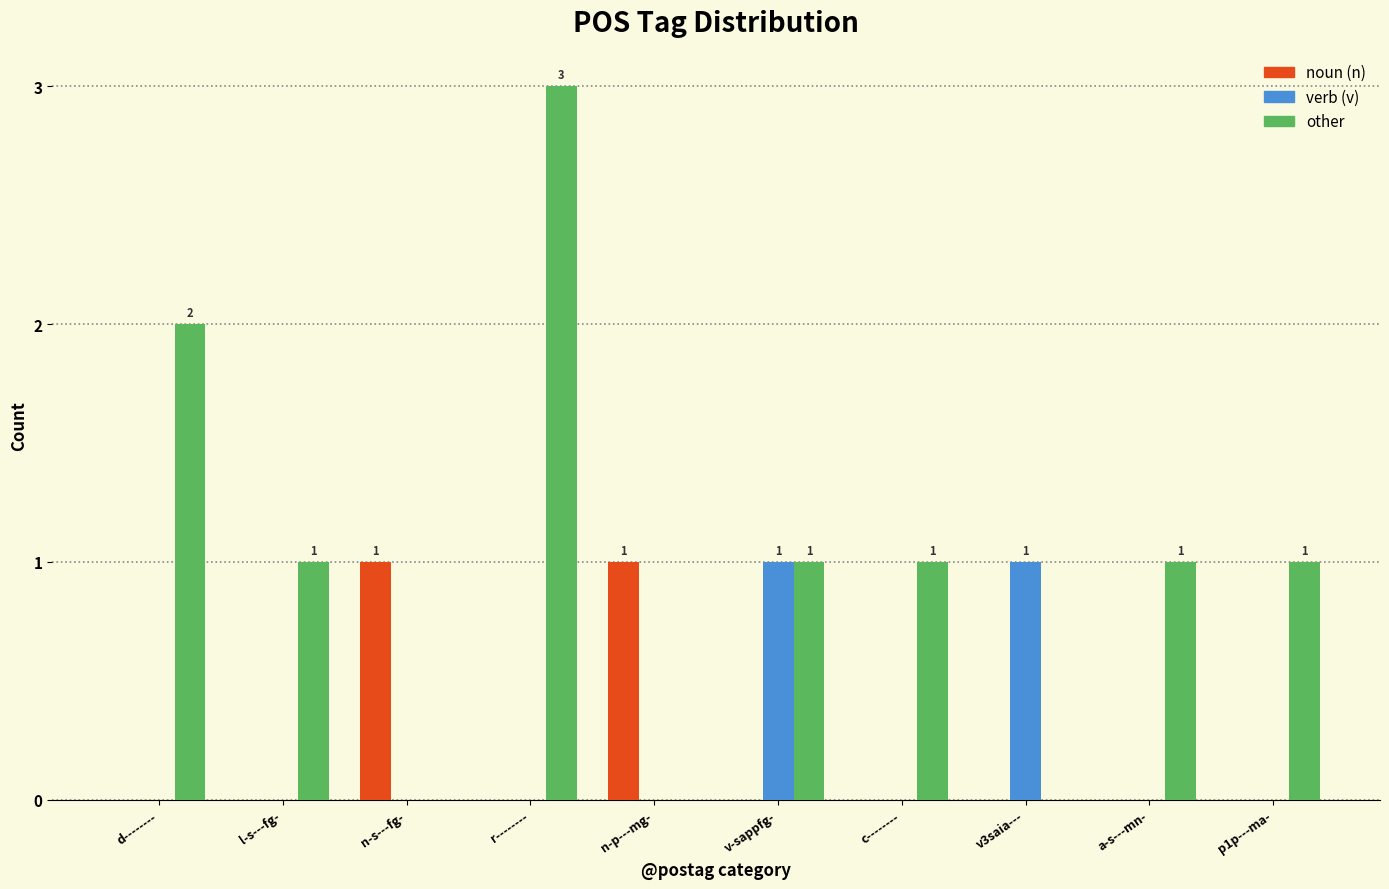

How many other values are between 0 and 1?

8